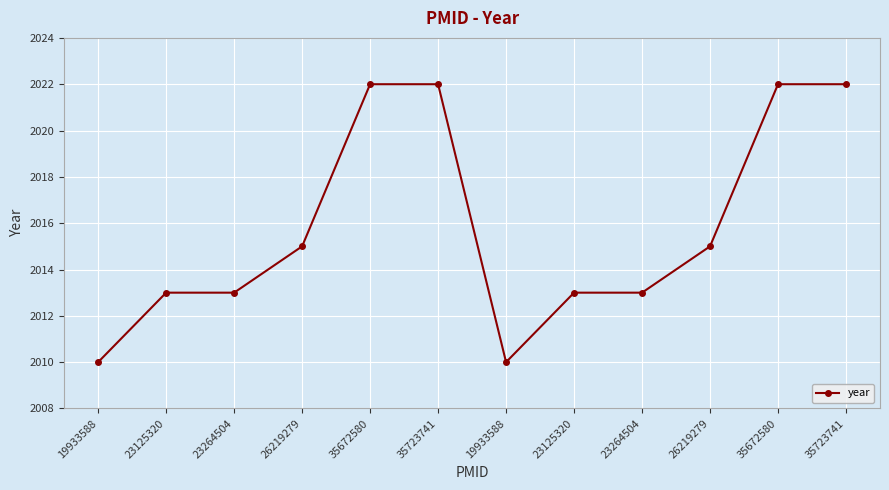

What is the sum of all values?

24190